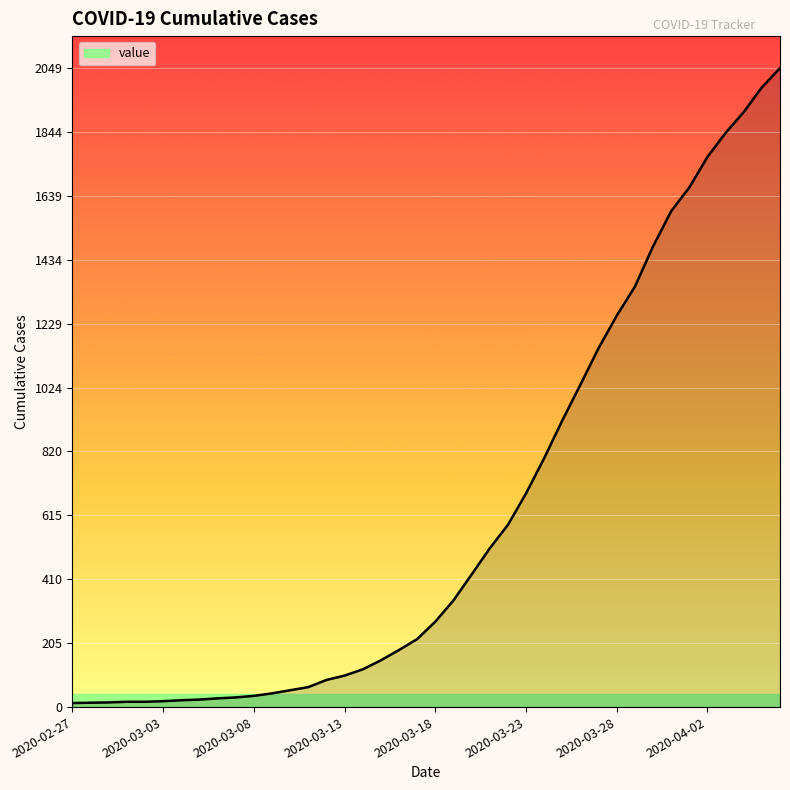

What is the maximum value shown in the chart?

2049